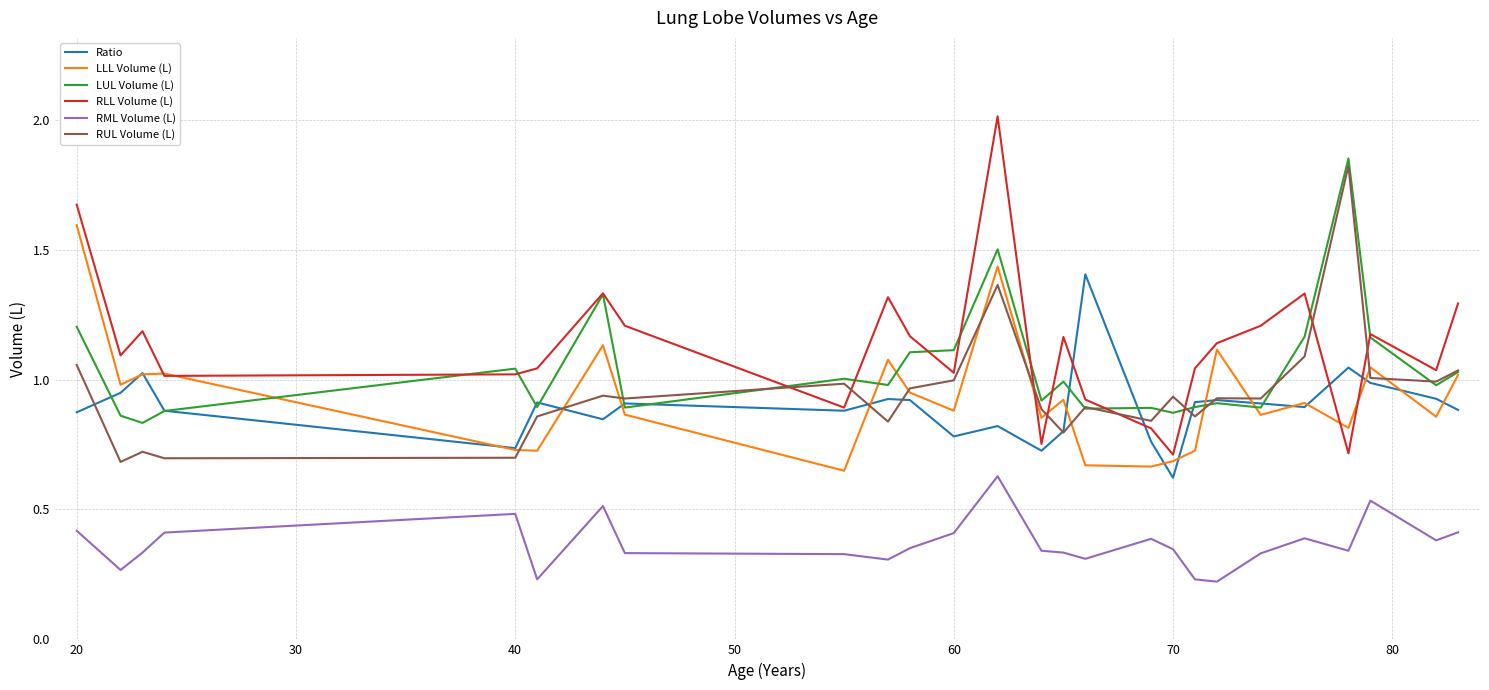

True or false: RML Volume (L) and Ratio cross at least once.

False